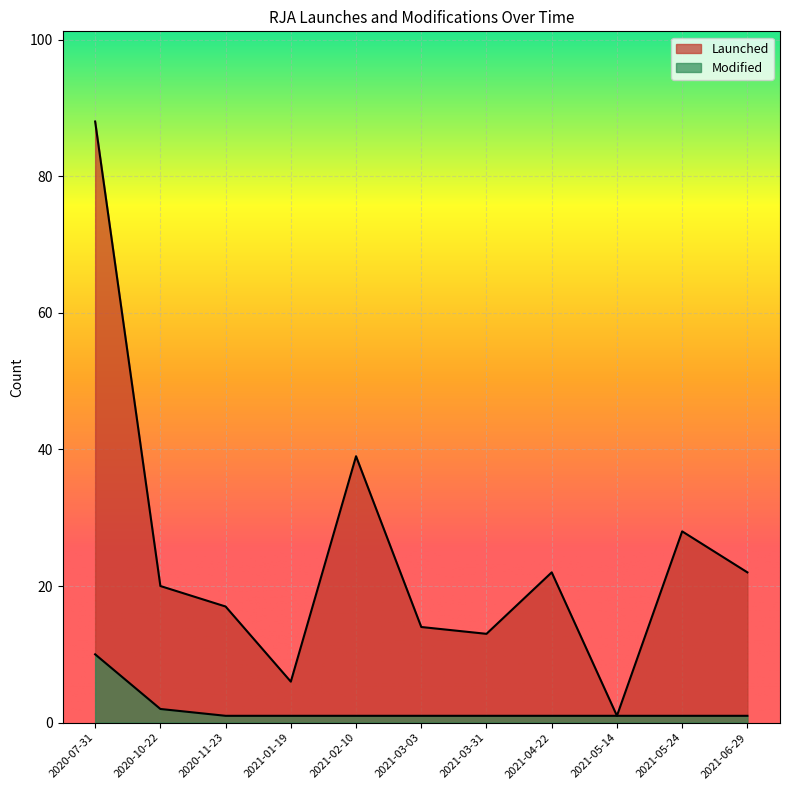

What is the highest value of the Launched series?

88